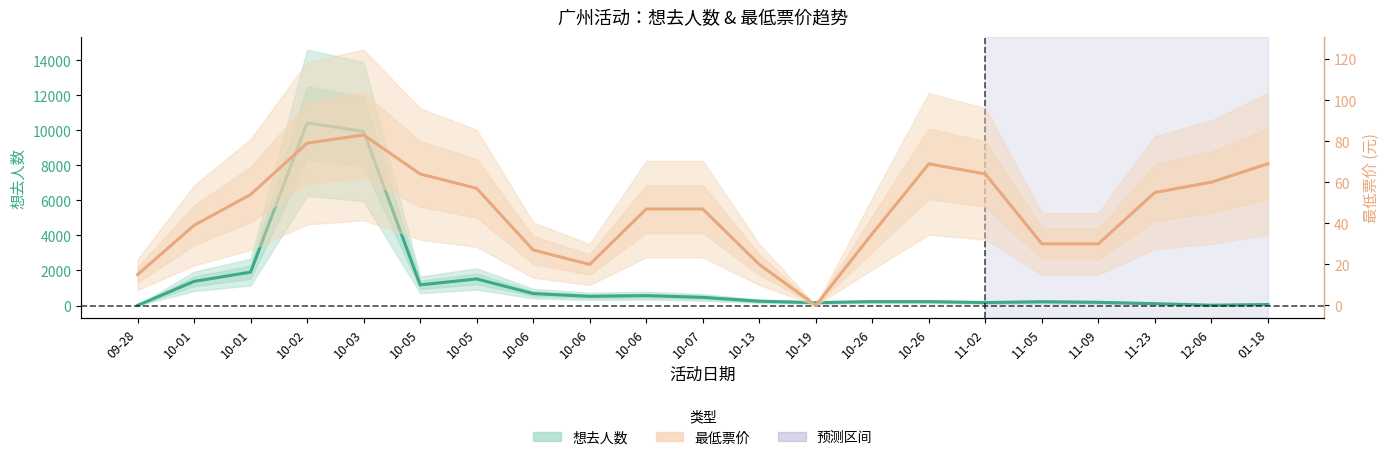

Between 09-28 and 10-05, which series saw the biggest shift?

想去人数